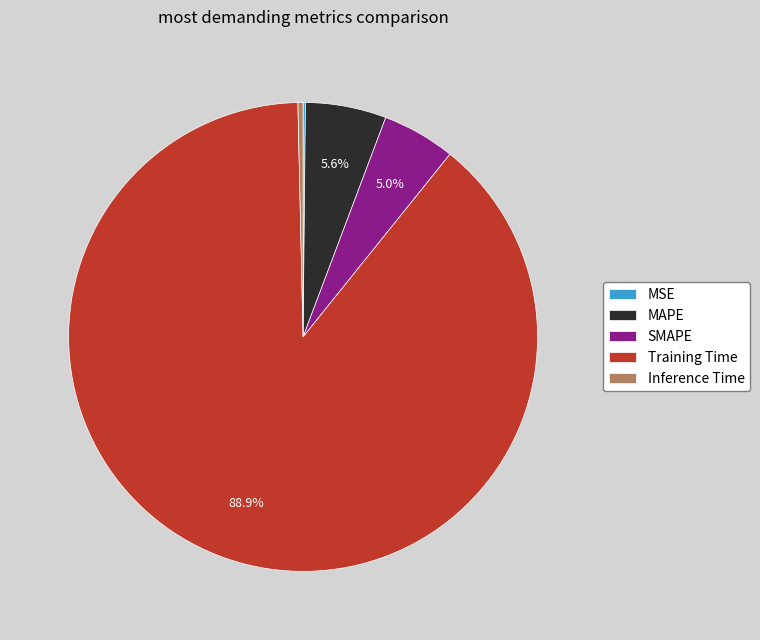

Is Training Time the majority of the pie?

Yes